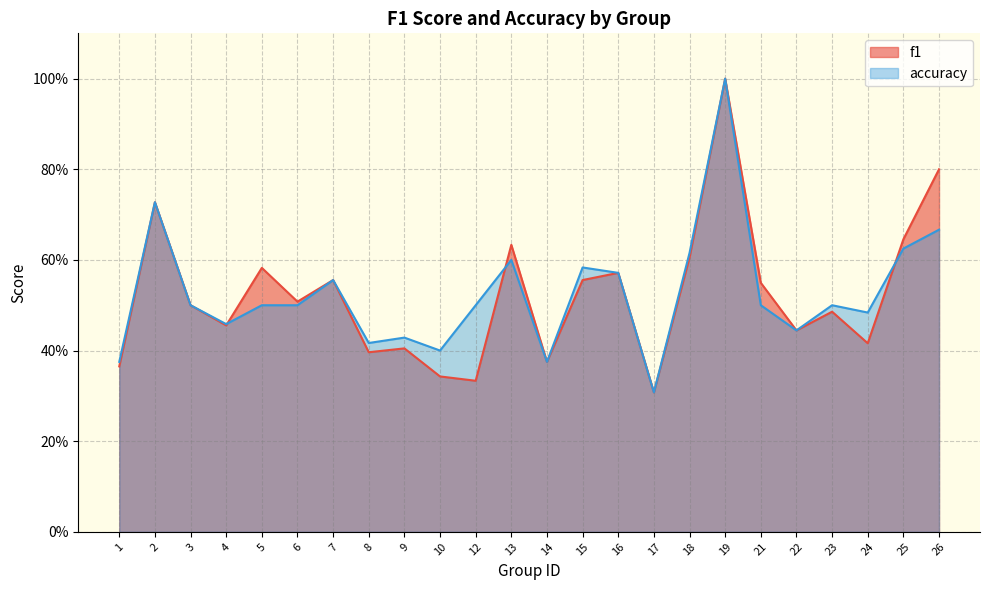

Which series changed the most between 2 and 24?

f1